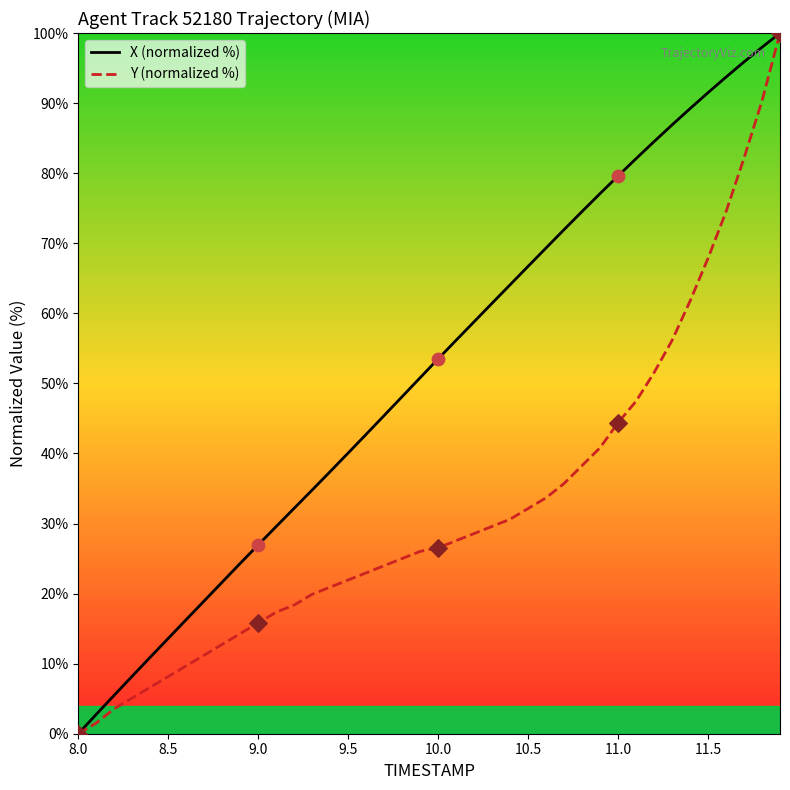

What are all the series names shown in the legend?

X (normalized %), Y (normalized %)